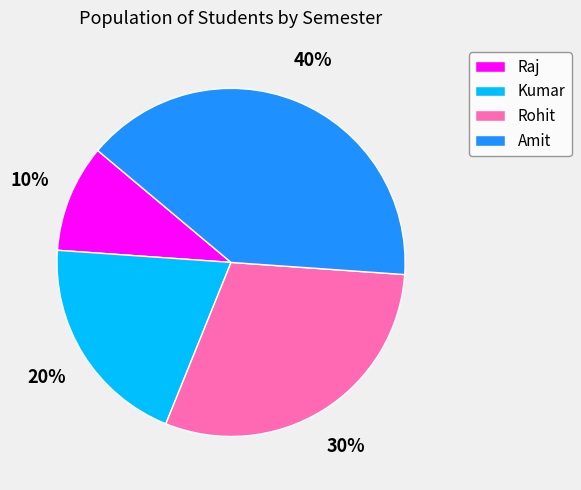

How many segments does this pie chart have?

4